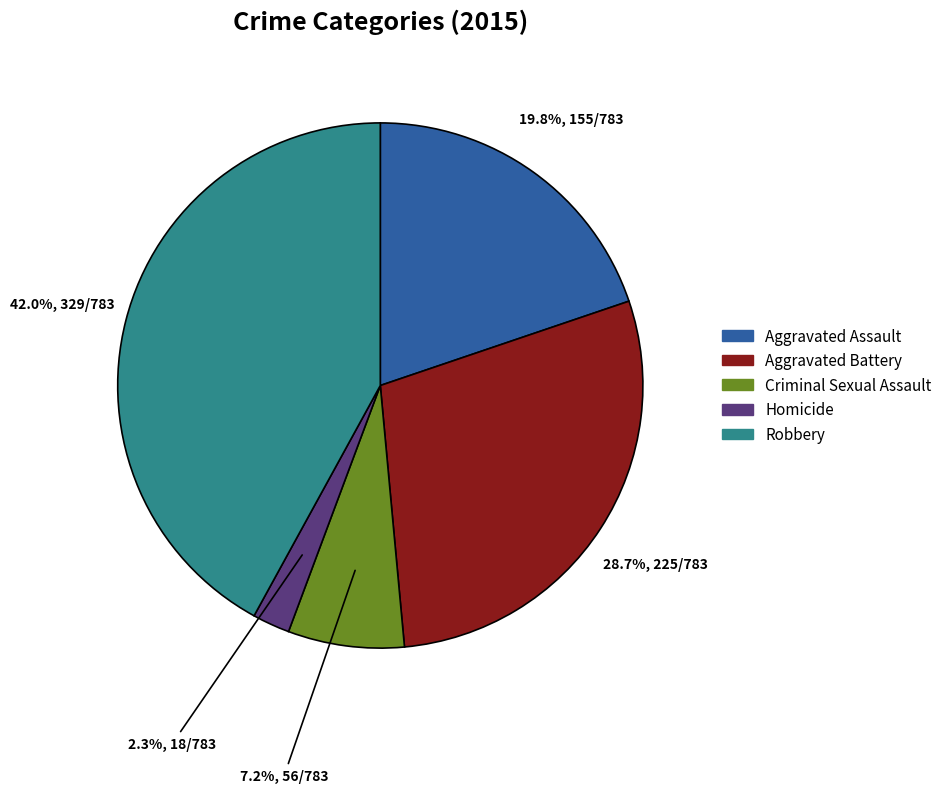

Is it true that Aggravated Battery is 43% of the pie?

False